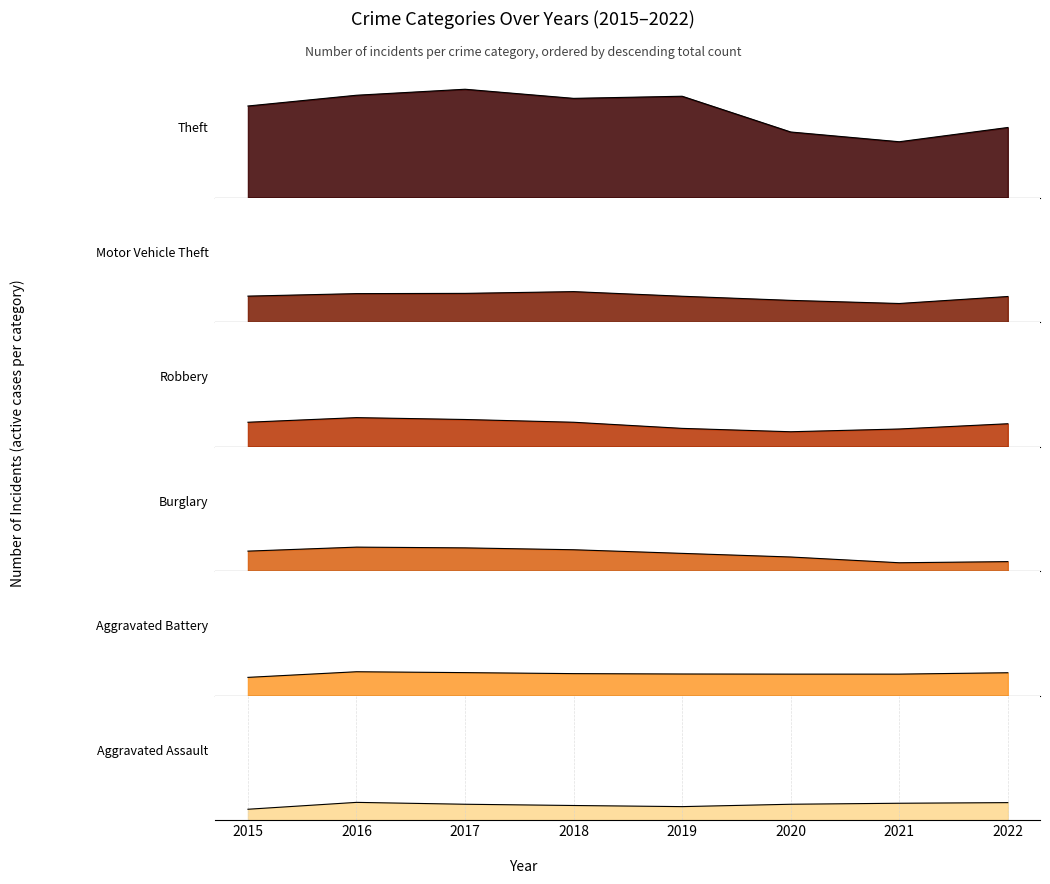

True or false: Aggravated Battery and Aggravated Assault cross at least once.

False